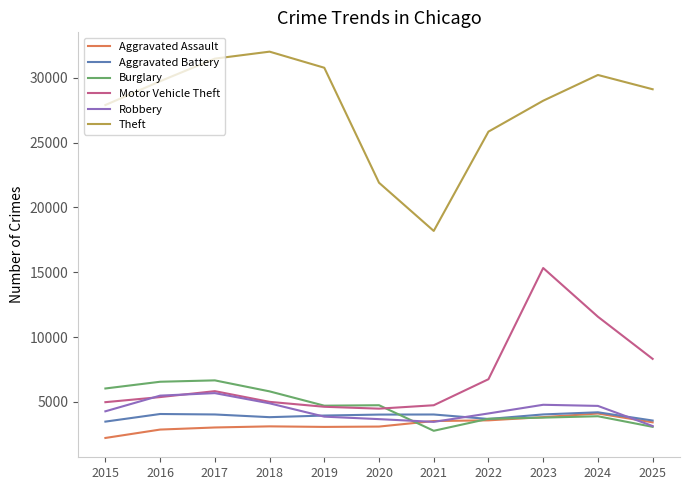

True or false: Motor Vehicle Theft and Theft cross at least once.

False